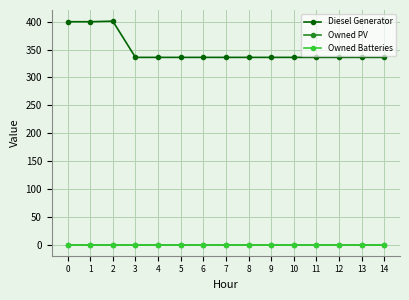

True or false: Owned PV and Owned Batteries intersect in this chart.

False